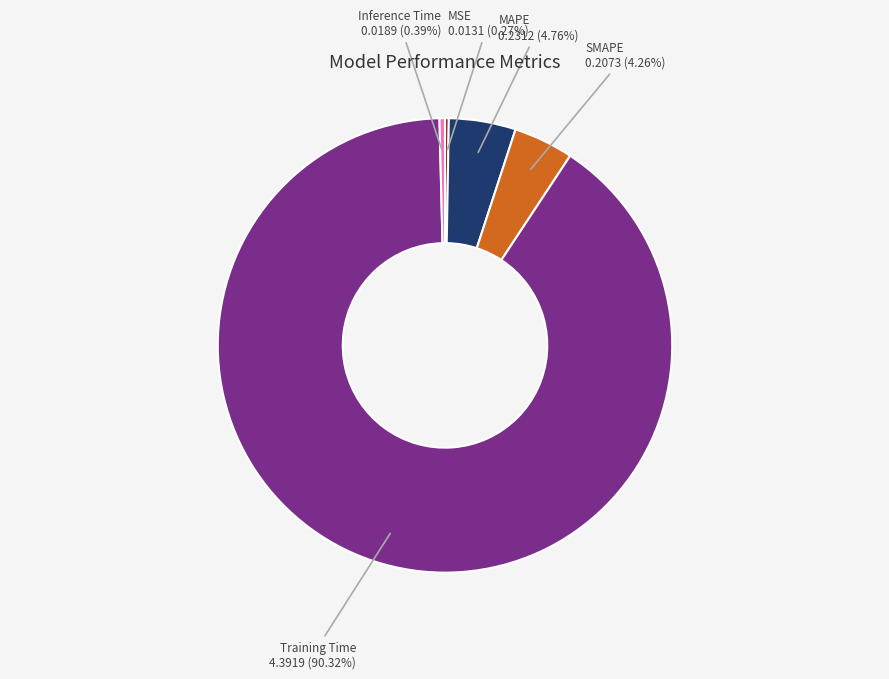

What is the largest slice in the pie chart?

Training Time